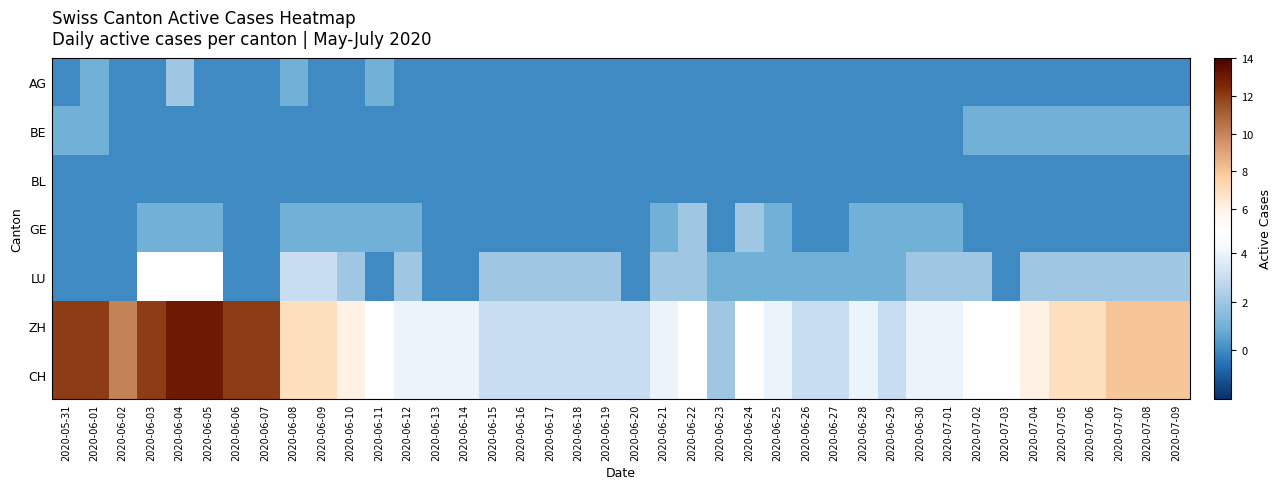

What is the maximum value shown in the chart?

13